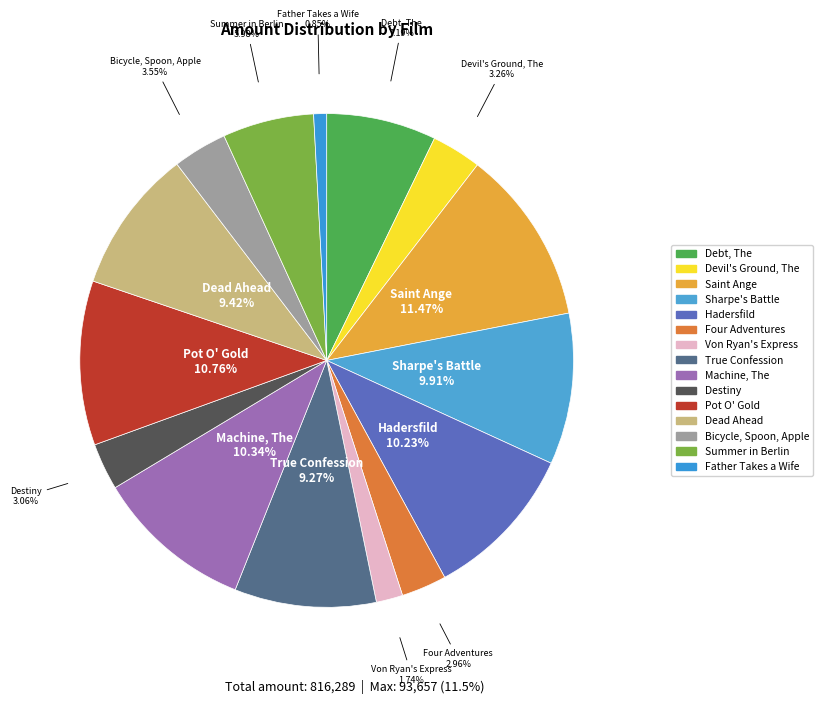

To the nearest percent, what percentage of the pie is Devil's Ground, The?

3%